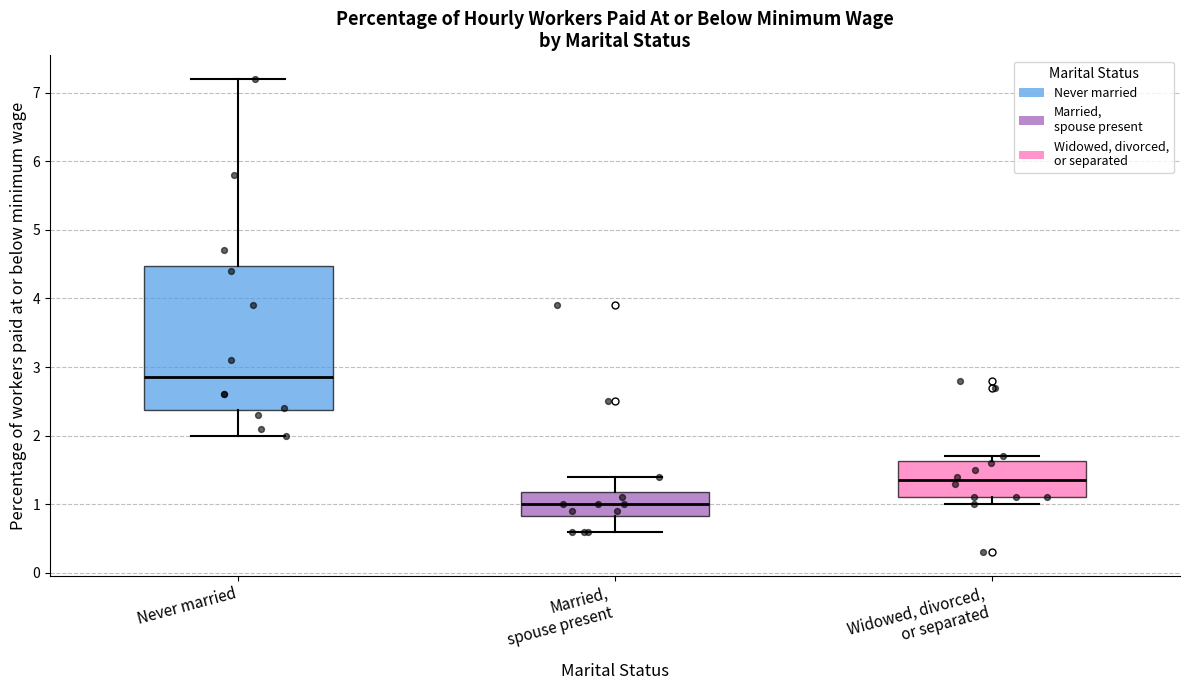

Comparing the boxes themselves (not the whiskers), which one is the tallest?

Never married